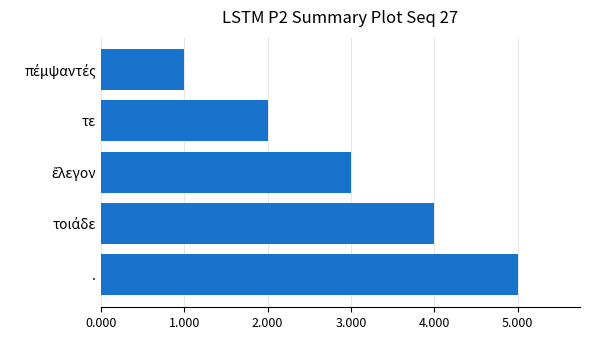

What is the approximate value at .?

5